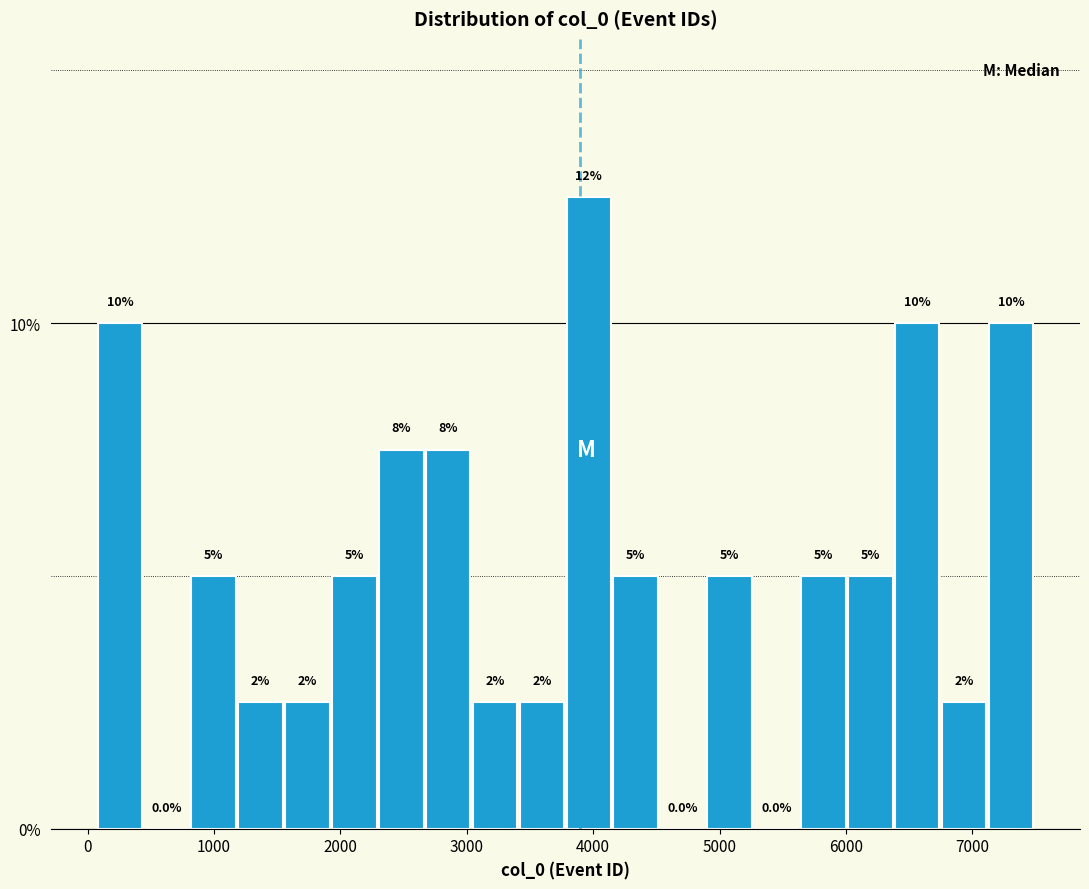

Around what value on the x-axis is the tallest bar? Give the approximate position of its centre, as read against the axis.

4000